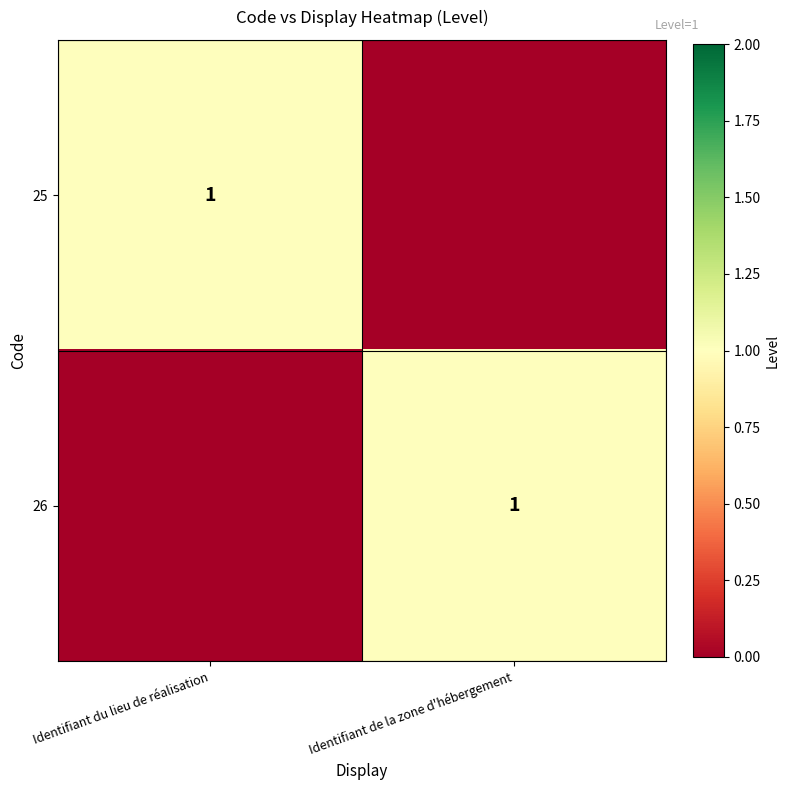

The value of 26 at Identifiant de la zone d'hébergement is 1. True or false?

True